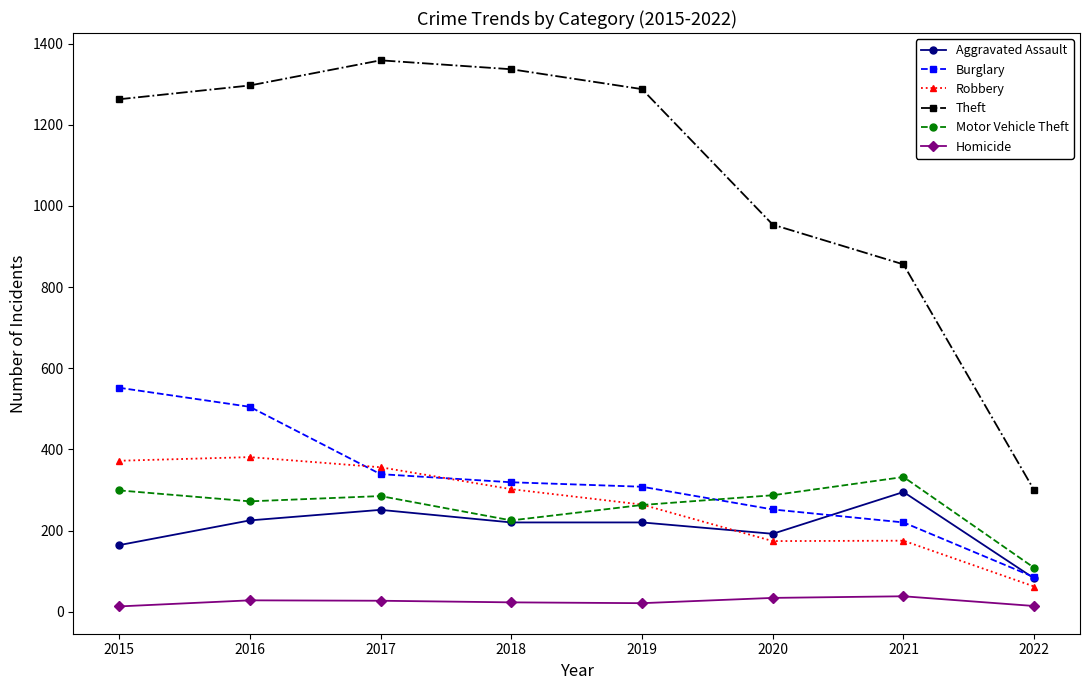

True or false: Robbery has a value of 493 at 2017.

False